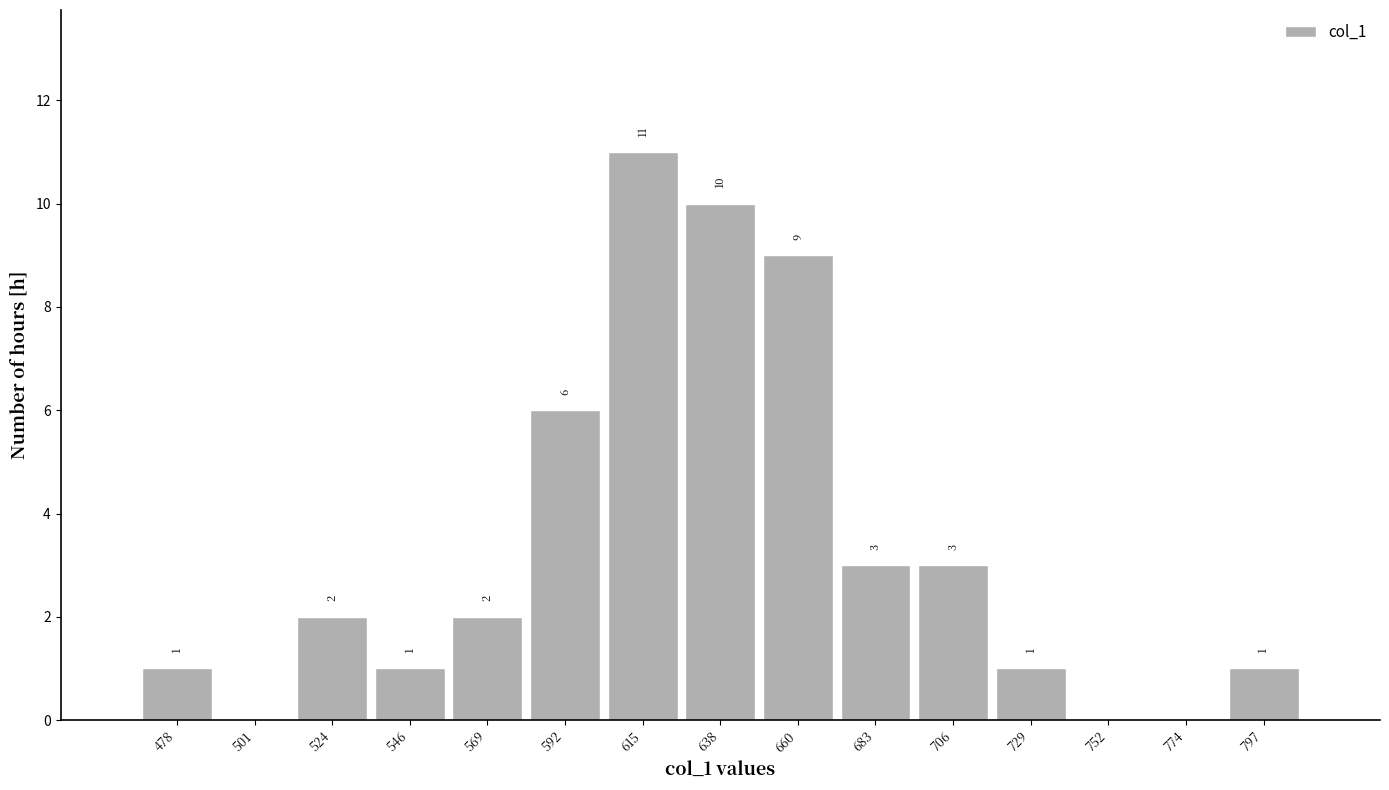

Over which range of the x-axis is the bar tallest?

605 to 625